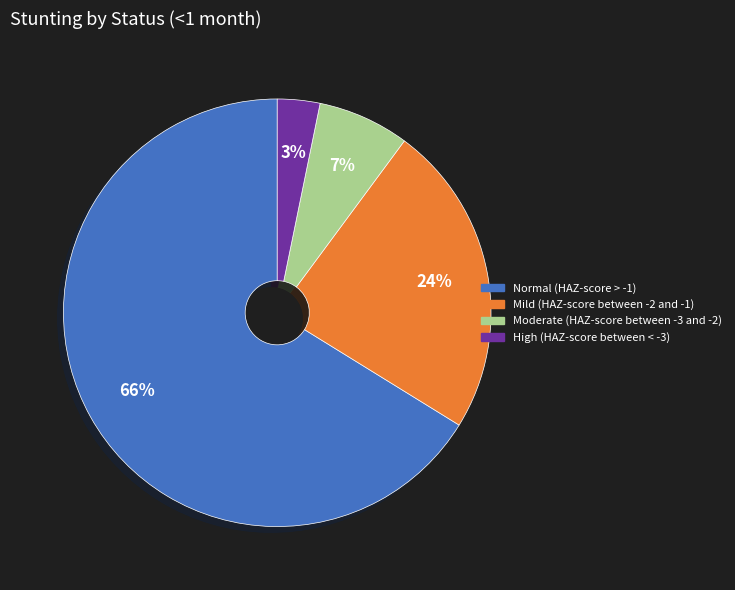

To the nearest percent, what is the difference between the largest and smallest slice percentages?

63%